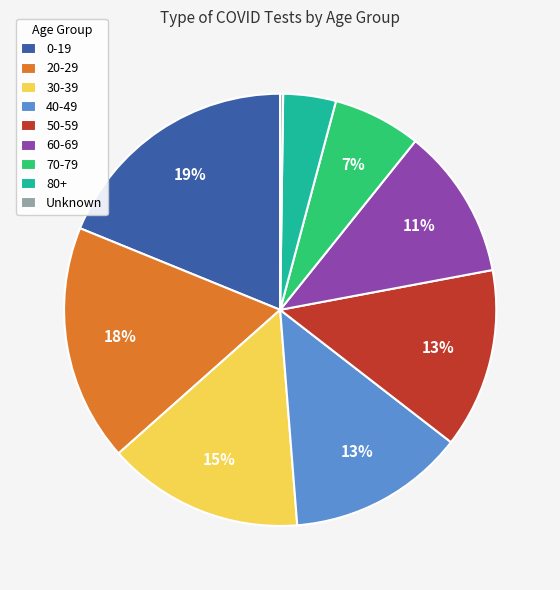

Which slice is the largest?

0-19